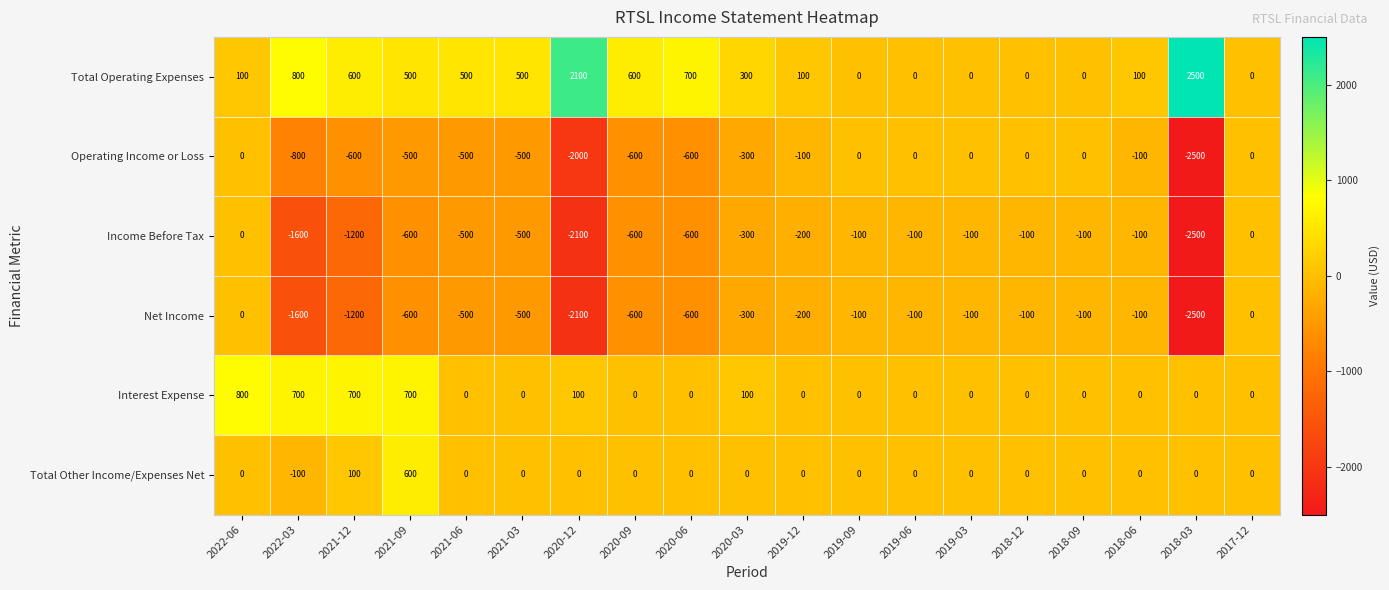

At which category is the sum across all series the highest?

2022-06